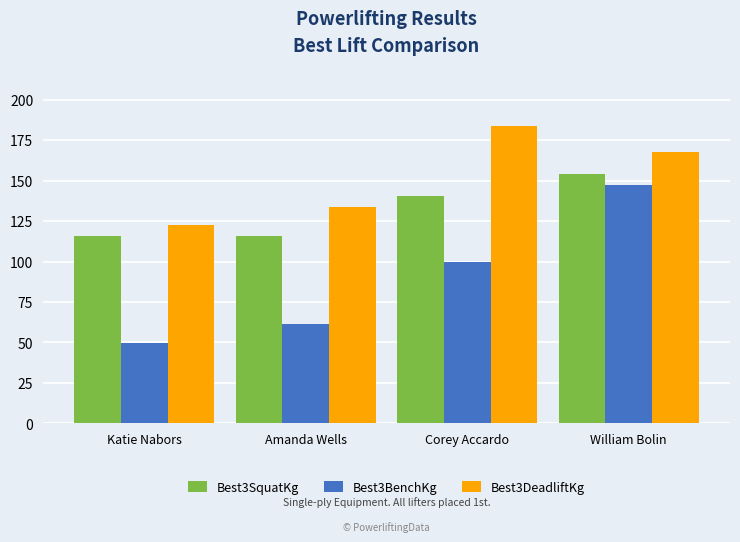

Reading left to right, extract all data points from this chart.

Best3SquatKg: Katie Nabors=115.7	Amanda Wells=115.7	Corey Accardo=140.6	William Bolin=154.2
Best3BenchKg: Katie Nabors=49.9	Amanda Wells=61.2	Corey Accardo=99.8	William Bolin=147.4
Best3DeadliftKg: Katie Nabors=122.5	Amanda Wells=133.8	Corey Accardo=183.7	William Bolin=167.8